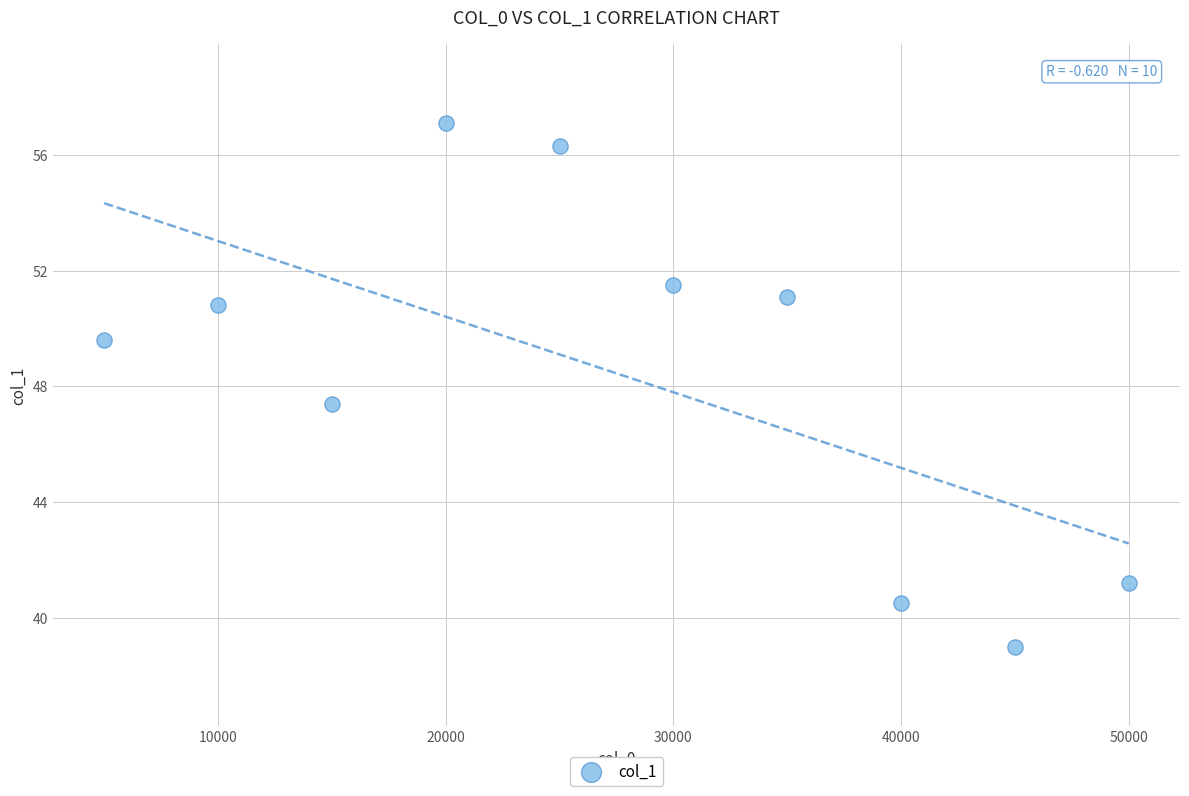

What Y value in the scatter plot is closest to 48?

47.4